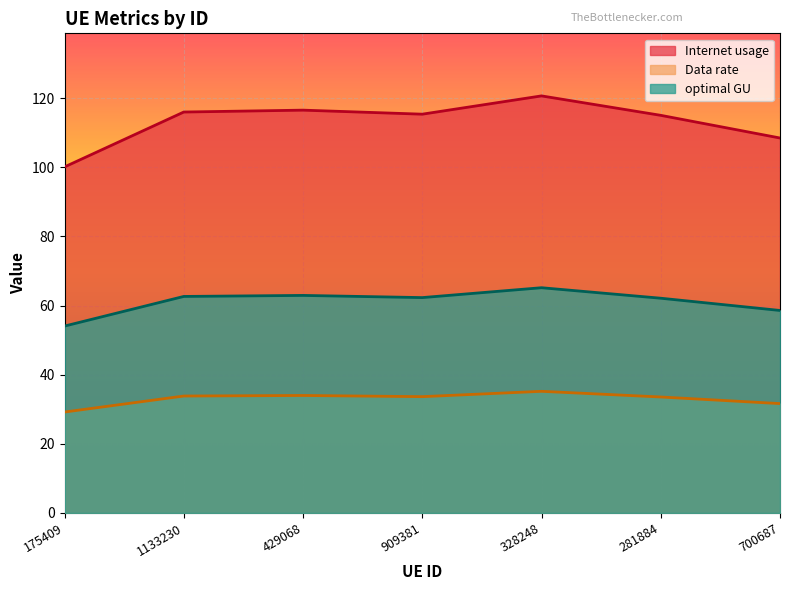

Does the chart display data point markers on the line(s)?

No